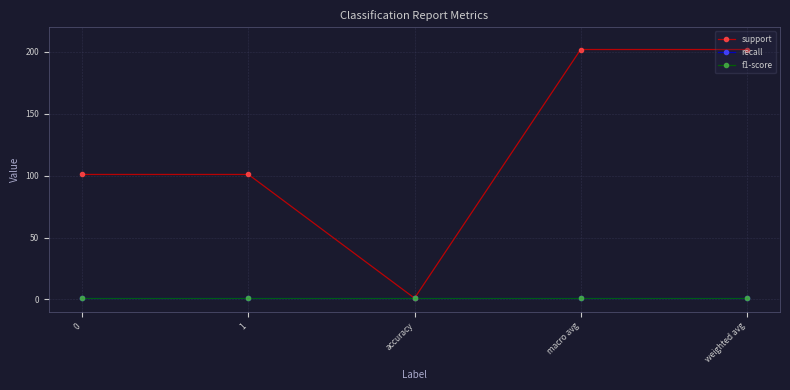

Is this an area chart (filled region under the line)?

No